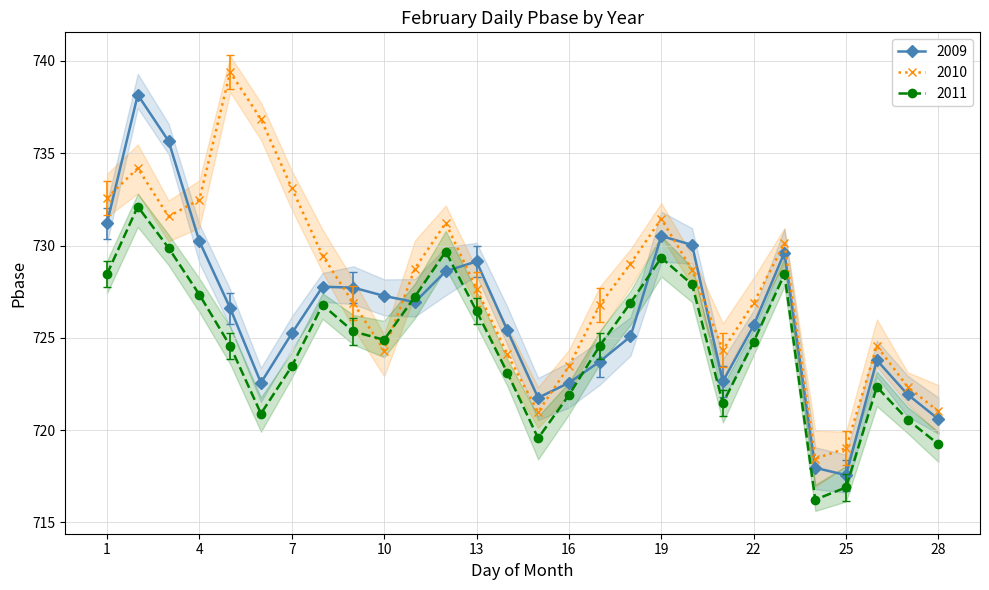

How many lines are shown in the chart?

3